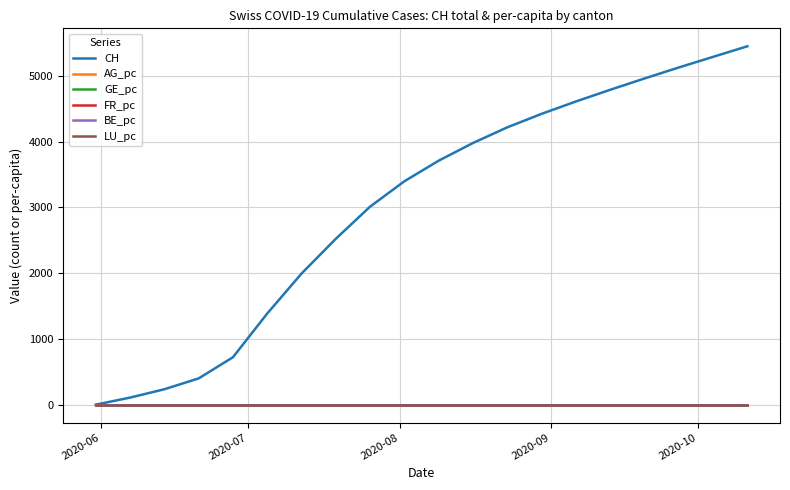

Which series has the largest range (max minus min)?

CH